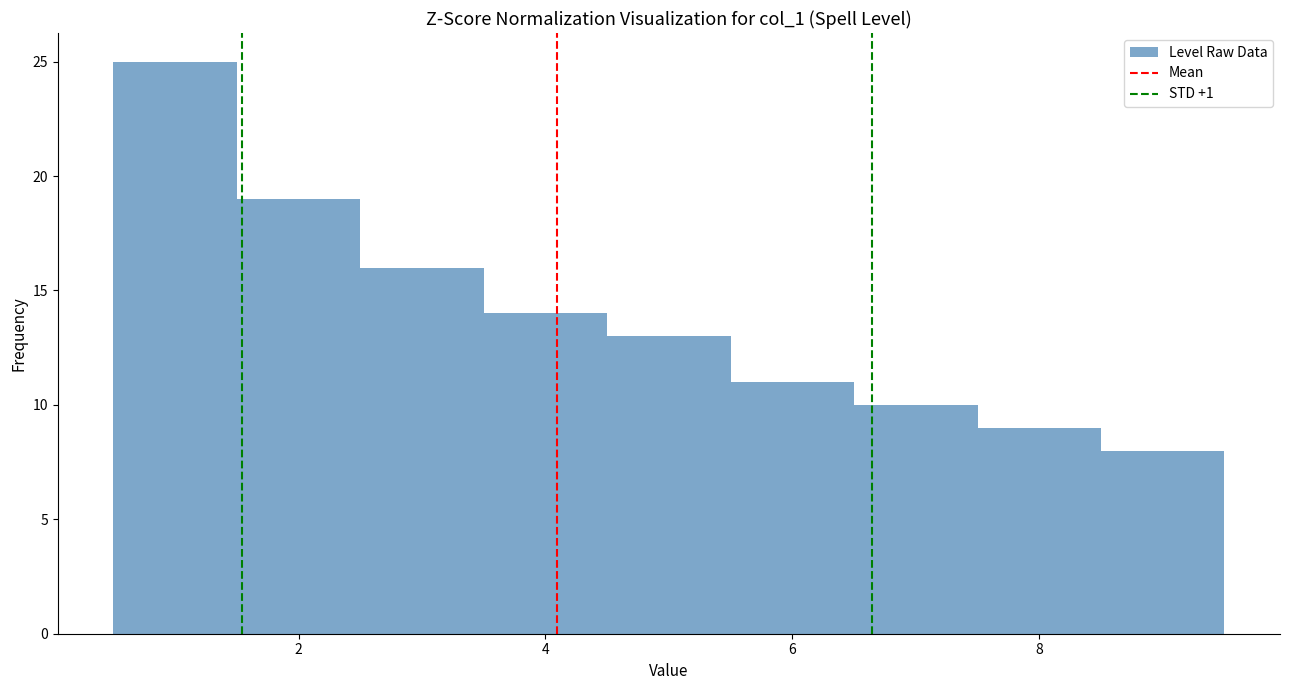

Over which range of the x-axis is the bar tallest?

0.5 to 1.5